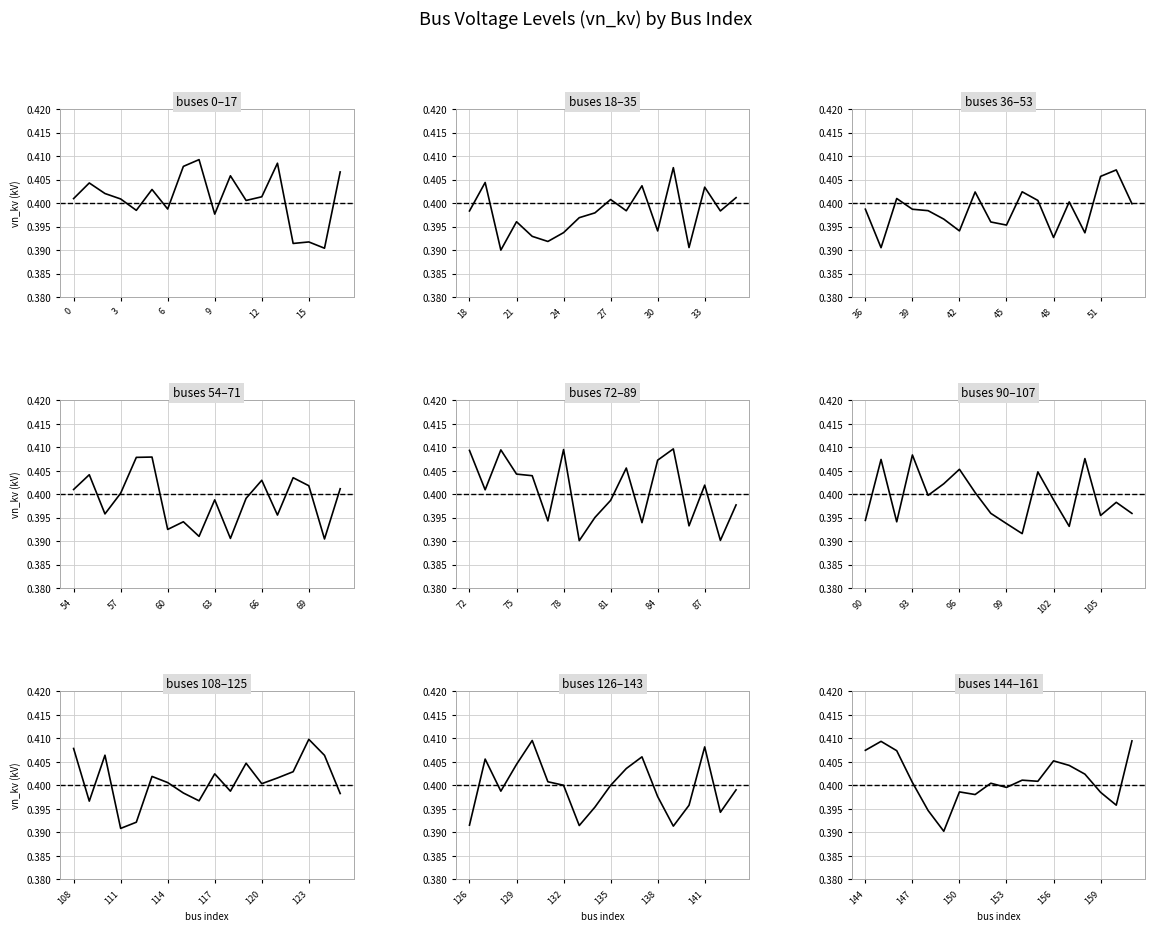

How many points are lower than both their immediate neighbors (excluding endpoints)?

5